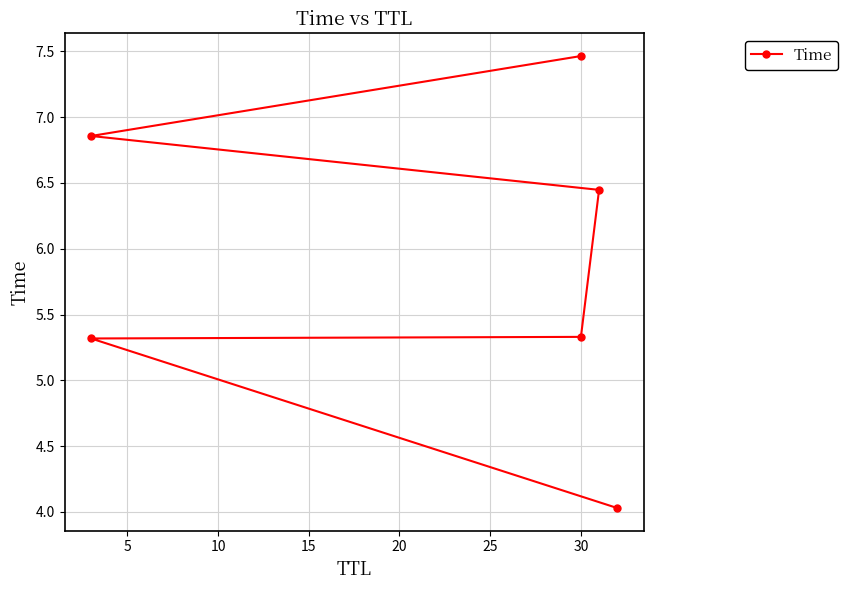

How many distinct data groups are displayed?

1